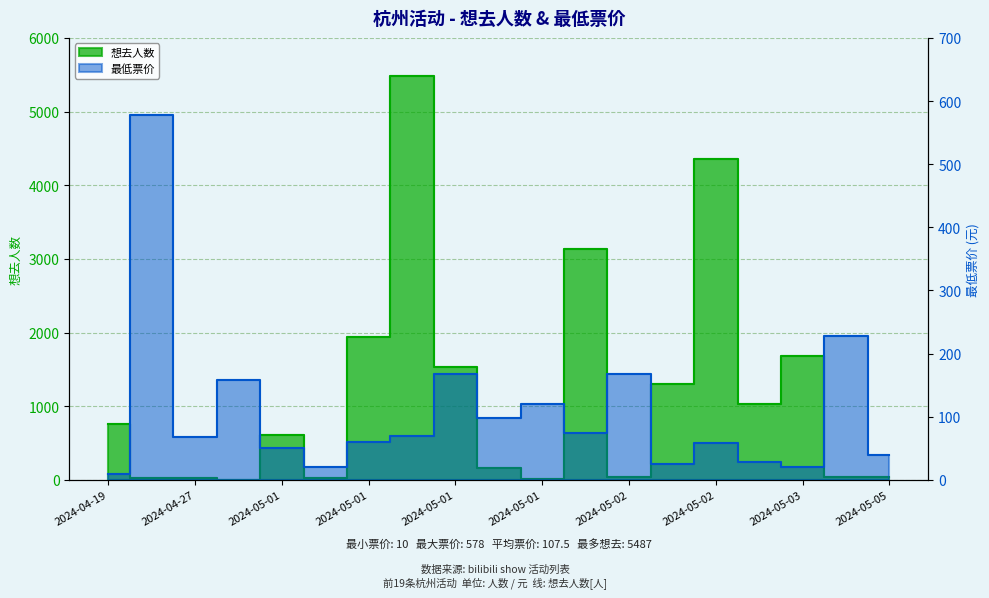

Which series has the largest total across all categories?

想去人数